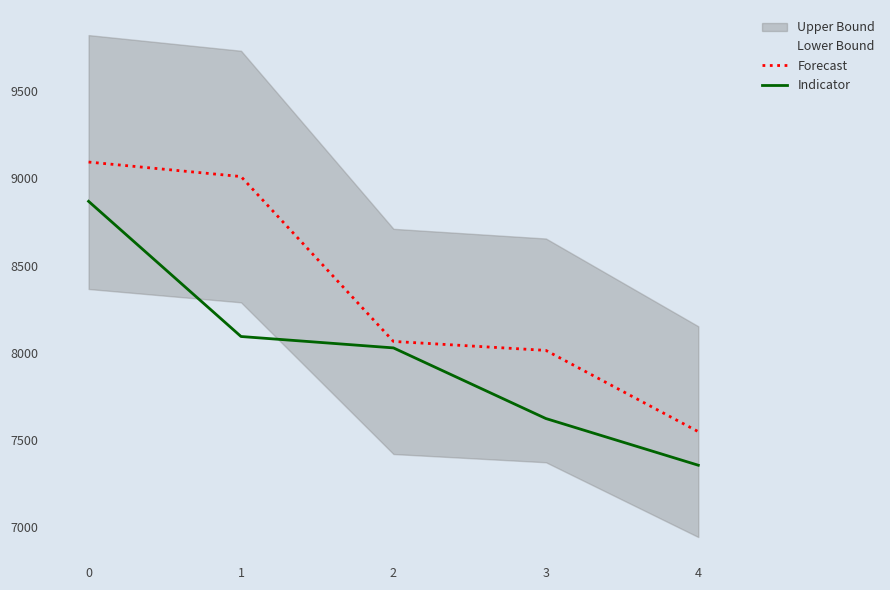

What value does the Forecast series have at 2?

8066.2